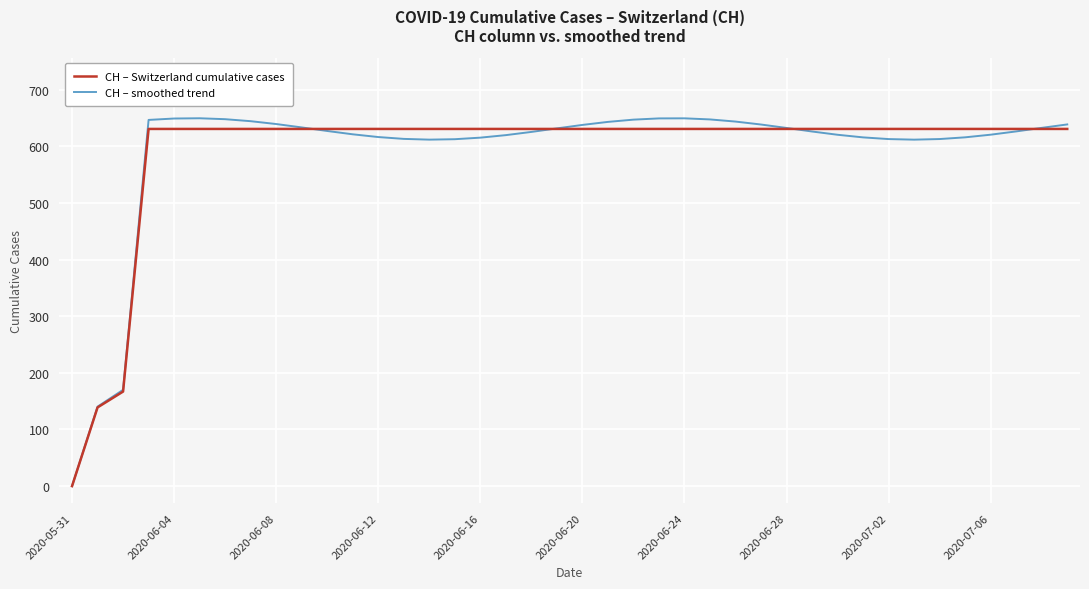

Which series has the largest range (max minus min)?

CH – smoothed trend